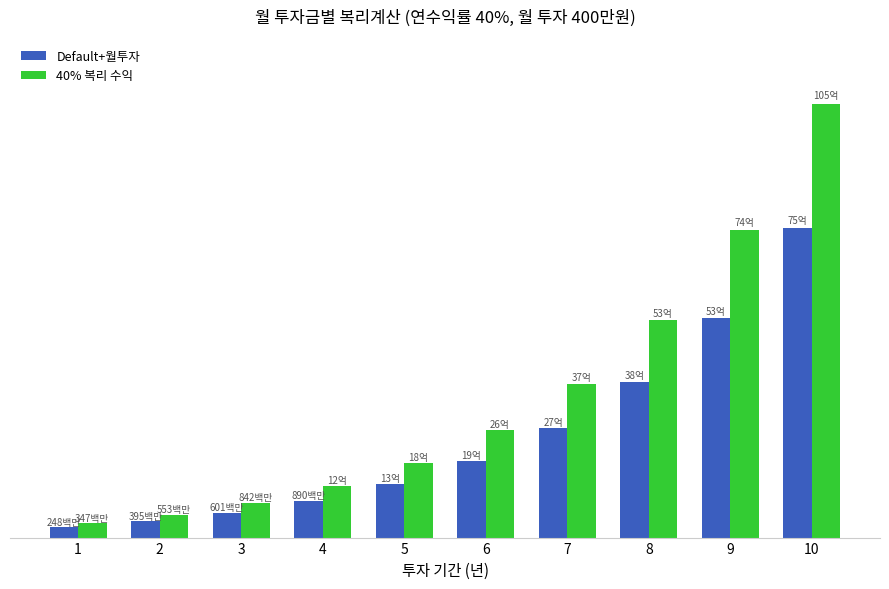

What is the value of the 40% 복리 수익 bar at the 6th from the left?

2602869248